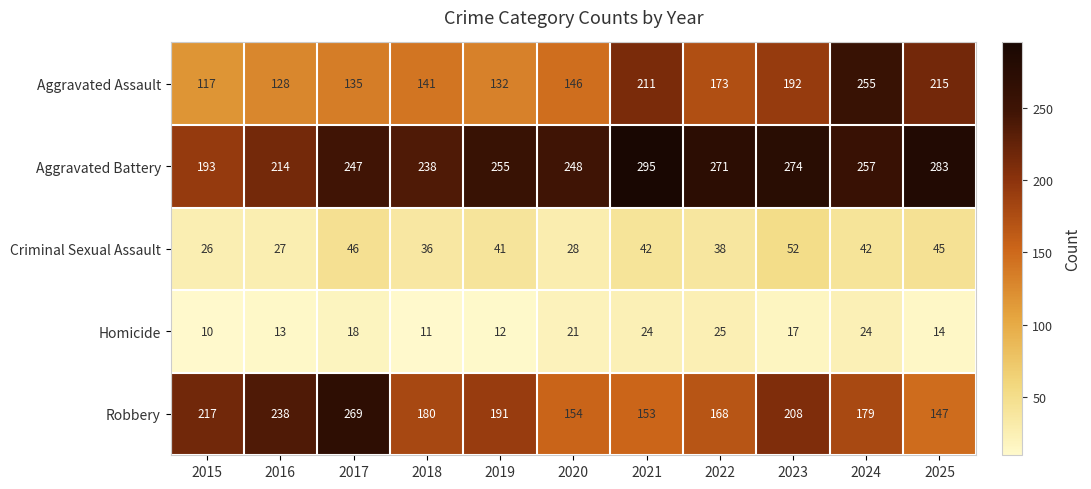

Which series has the widest spread of values?

Aggravated Assault